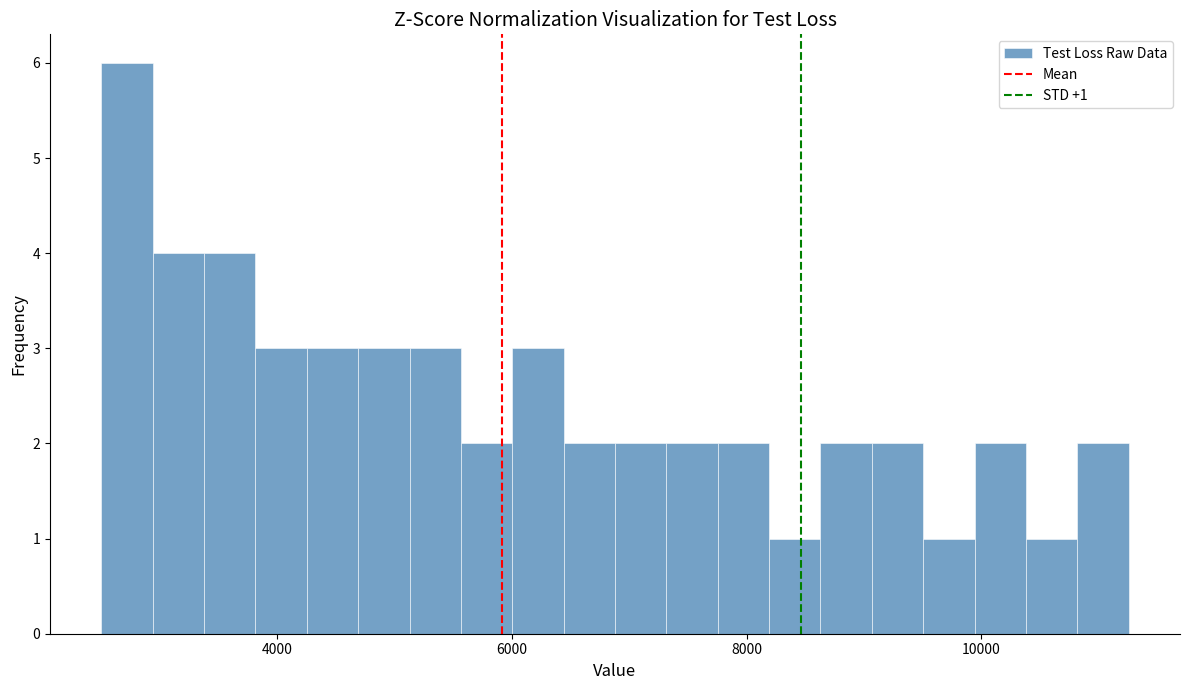

Around what value on the x-axis is the tallest bar? Give the approximate position of its centre, as read against the axis.

2800